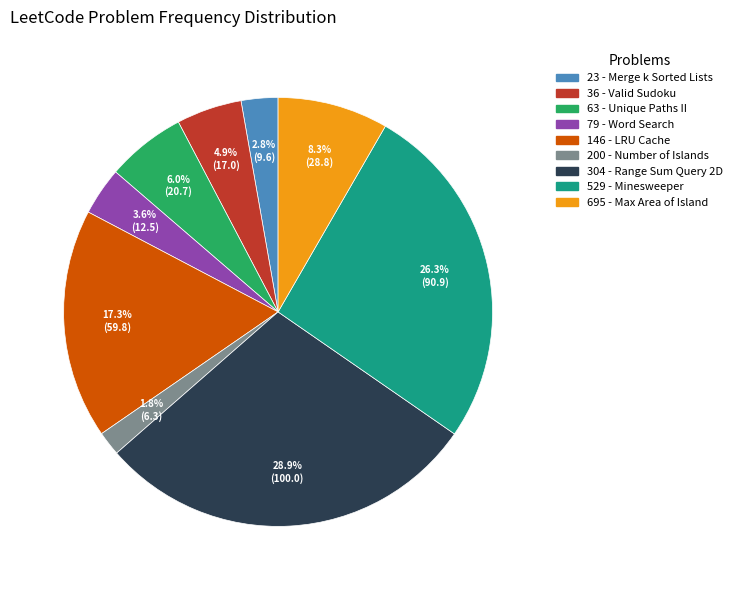

Which category has the smallest portion of the pie?

200